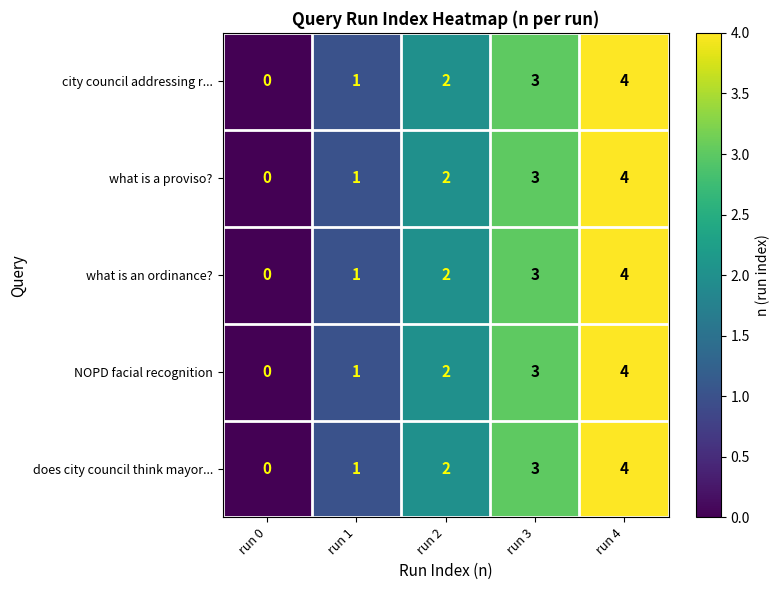

What is the sum of the what is an ordinance? values at run 3 and run 2?

5